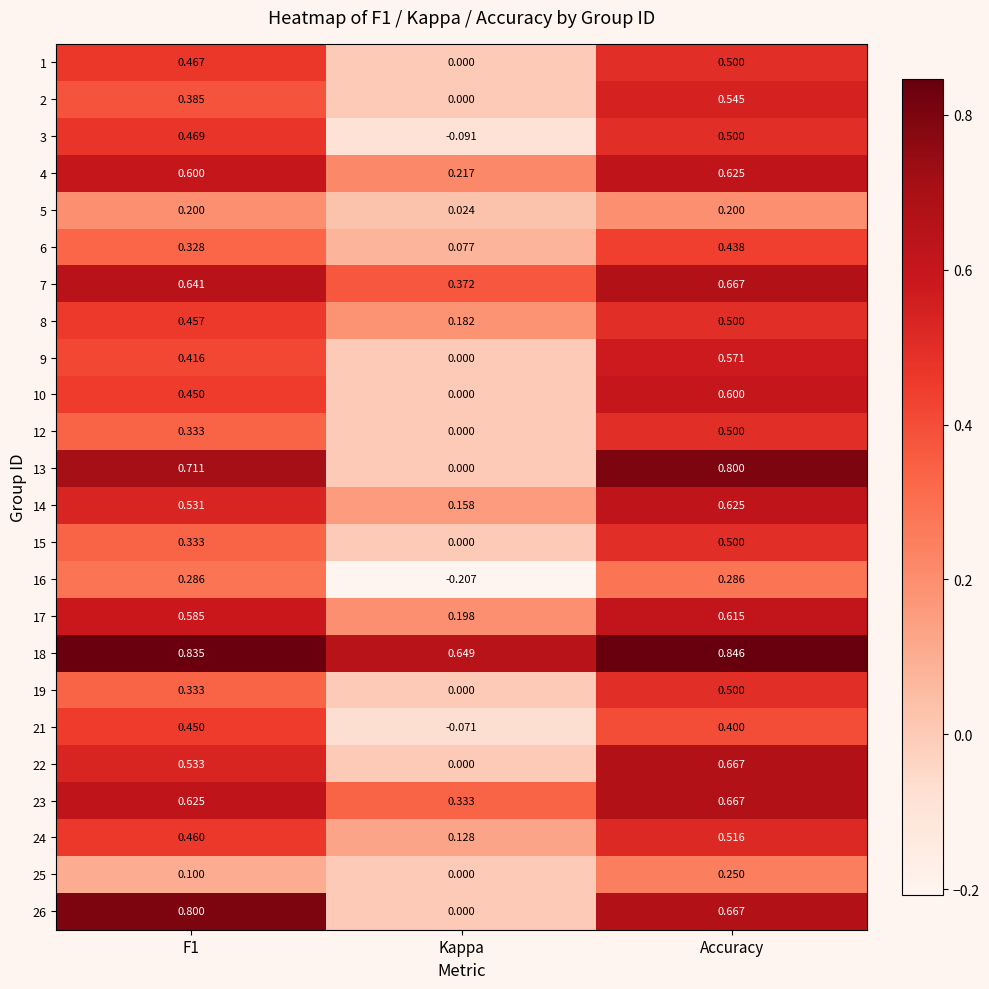

At which category does the chart reach its minimum across all series?

Kappa